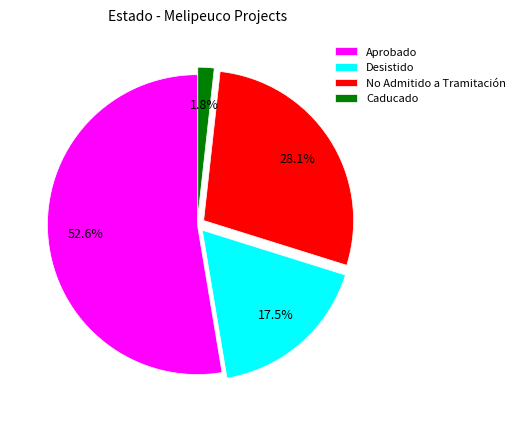

Count the number of slices in the pie.

4